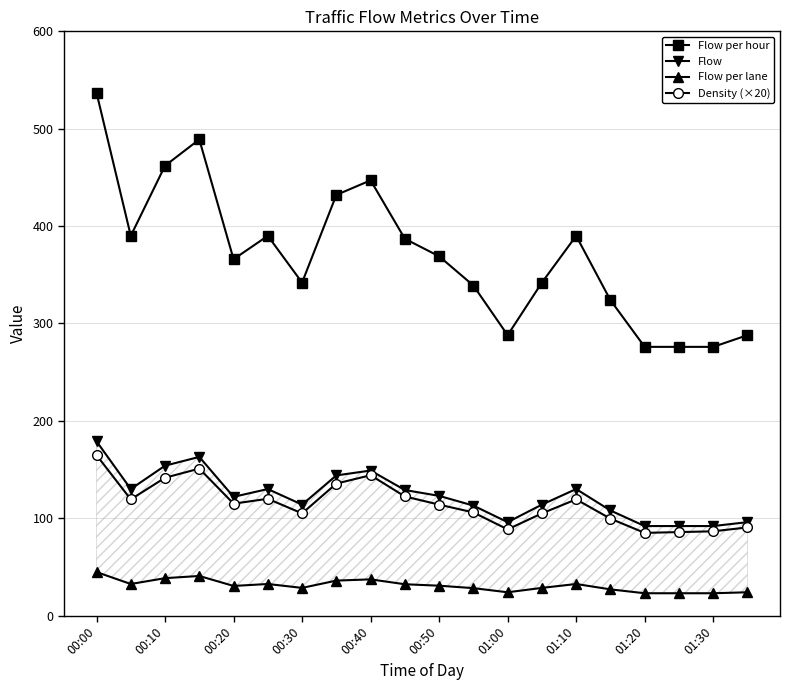

Which series has the widest spread of values?

Flow per hour